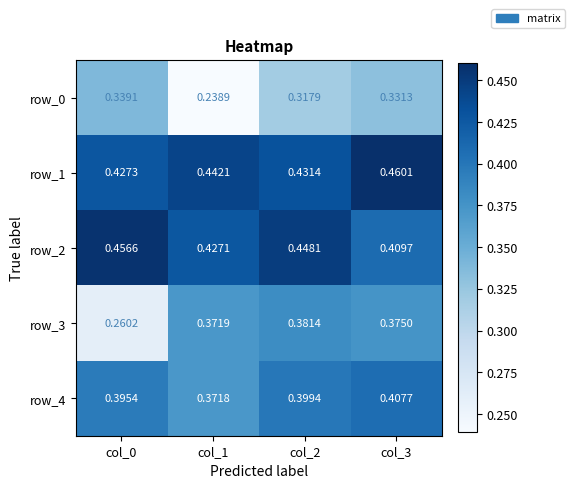

Between col_0 and col_2, which series saw the biggest shift?

row_3